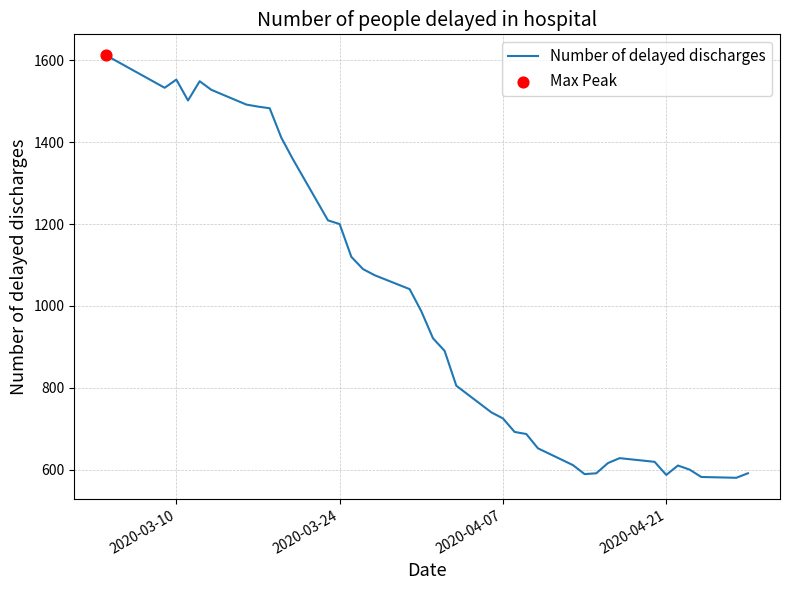

What is the minimum value shown in the chart?

580